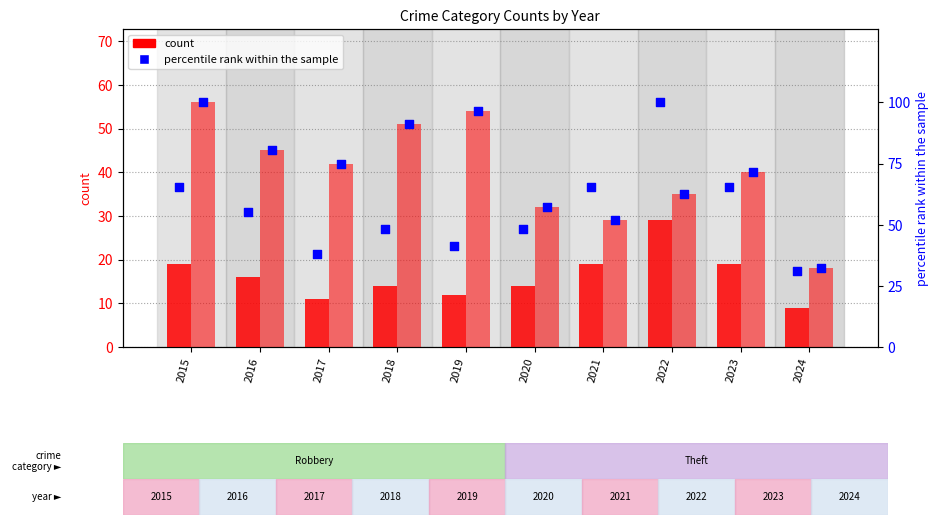

What is the total value across all series at 2017?

165.9